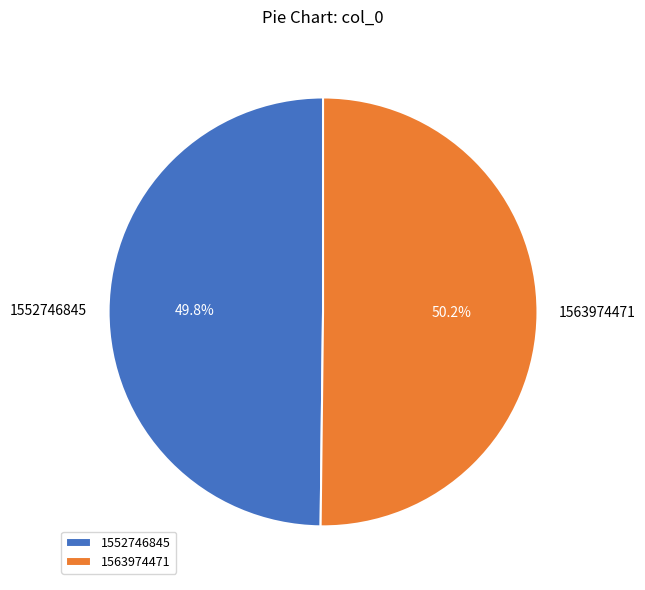

What is the total percentage of 1552746845 and 1563974471?

100.0%